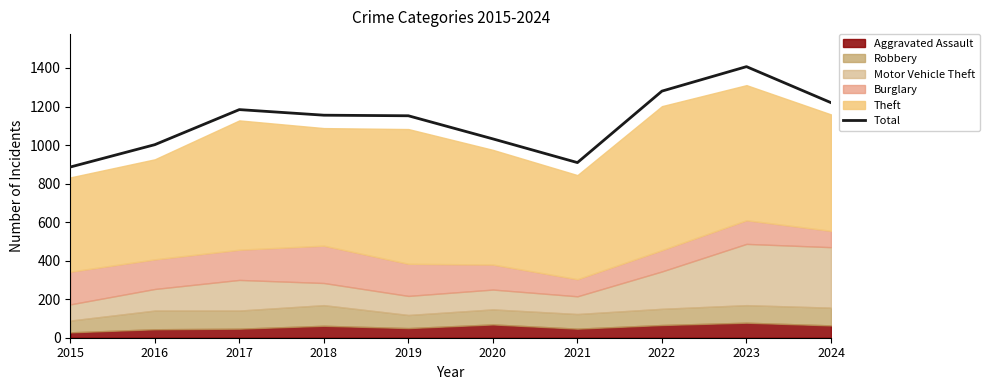

Which has a higher value, 2023 or 2020?

2023